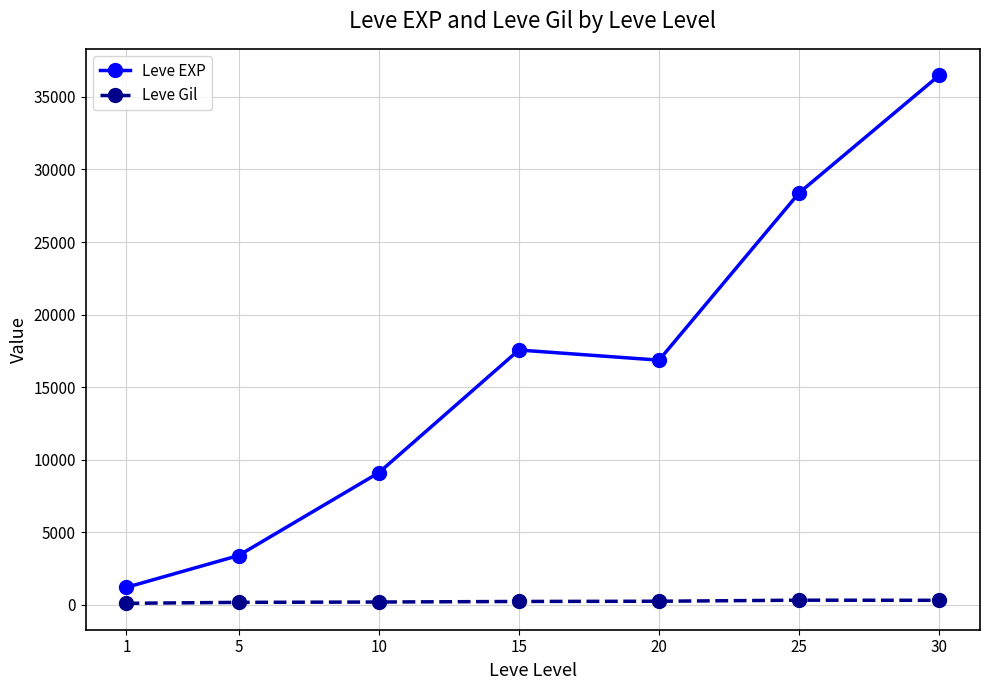

Is the value of Leve EXP at 15 greater than the value of Leve Gil at 25?

Yes